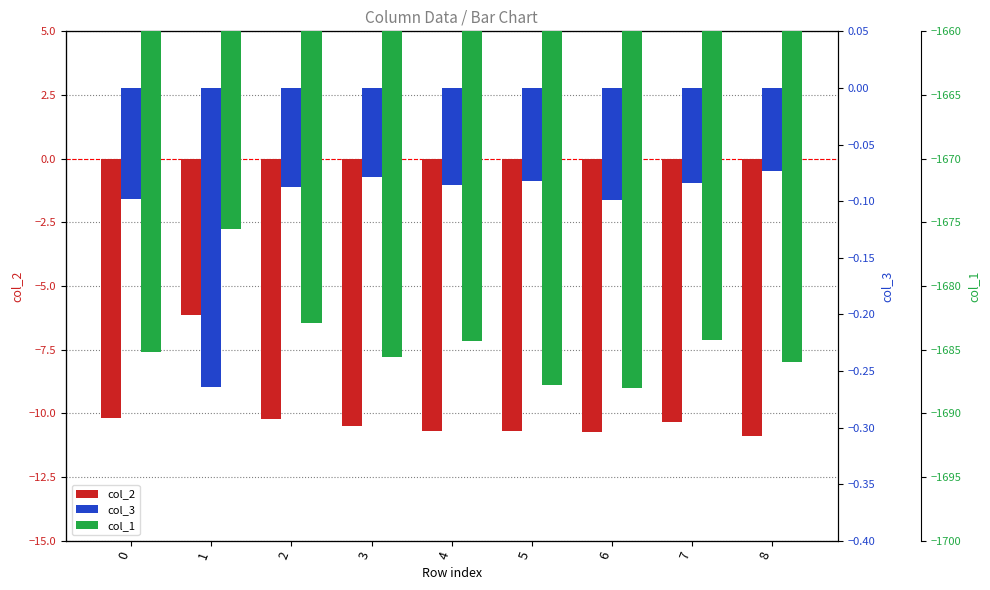

What is the difference between the highest and lowest values at 5?

1687.7